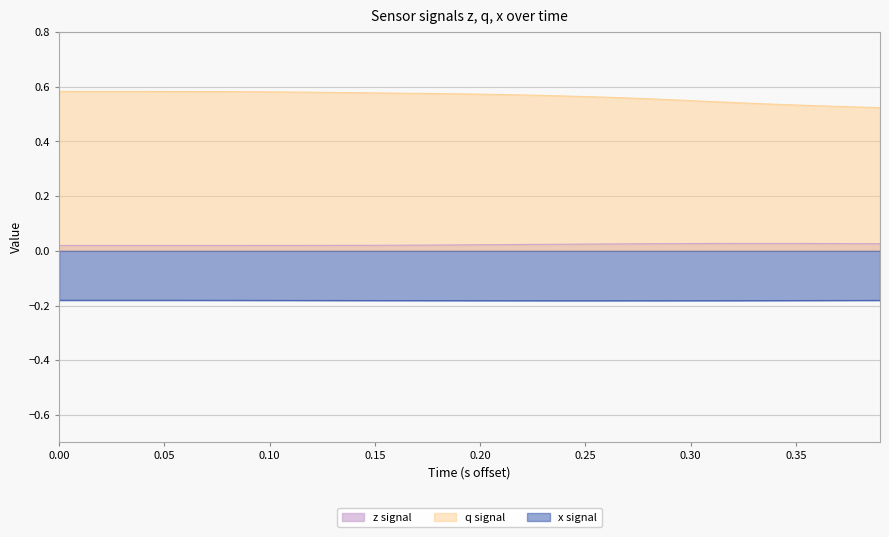

Which series has the largest total across all categories?

q signal